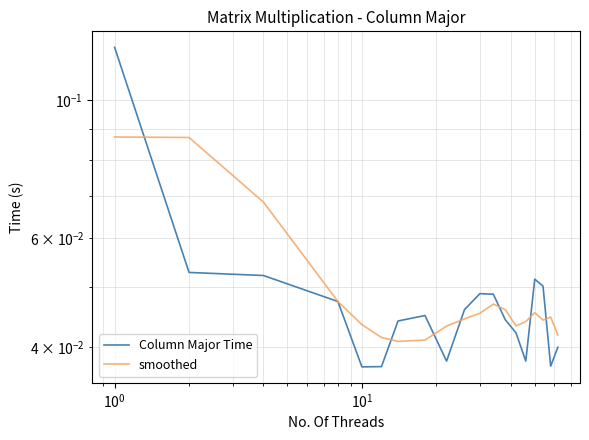

List the series in order of their peak value, lowest first.

smoothed, Column Major Time